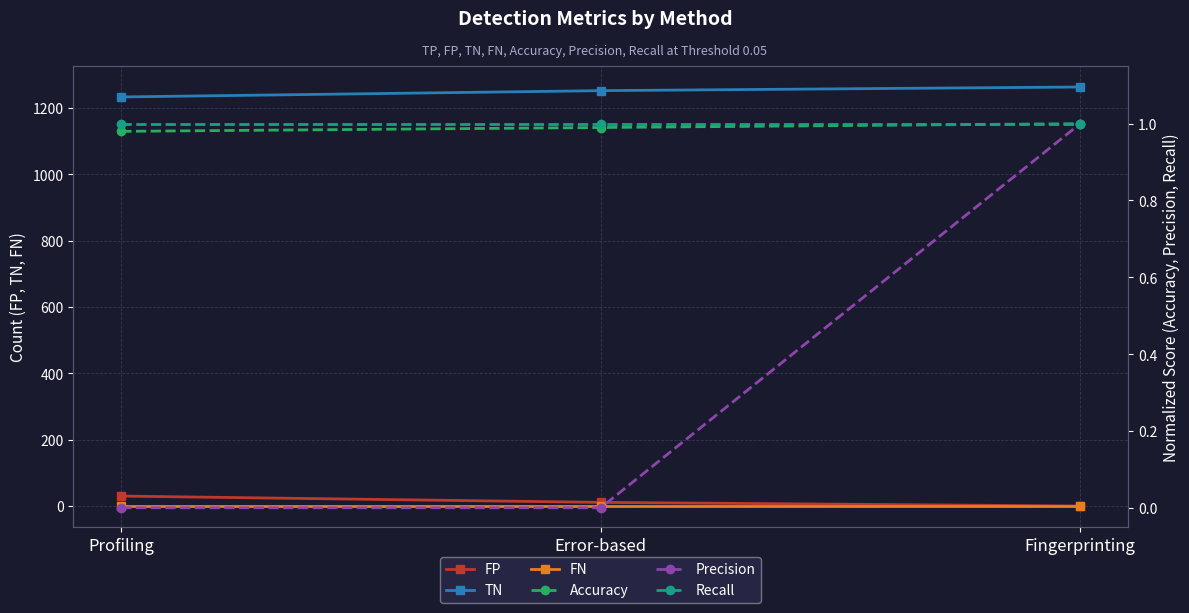

Where is TN nearest to the value 1248?

Error-based